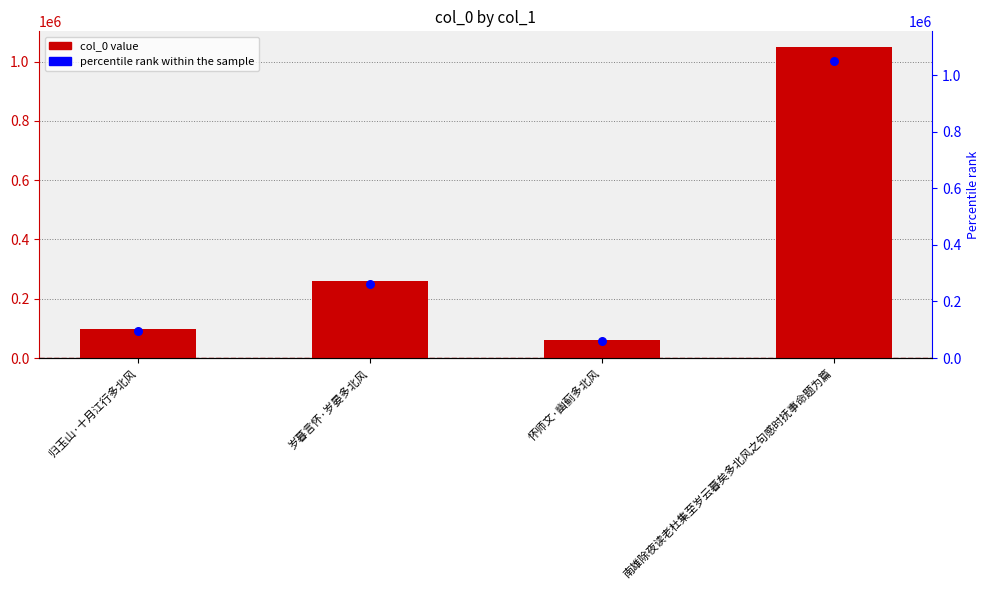

Which series has the largest total across all categories?

col_0